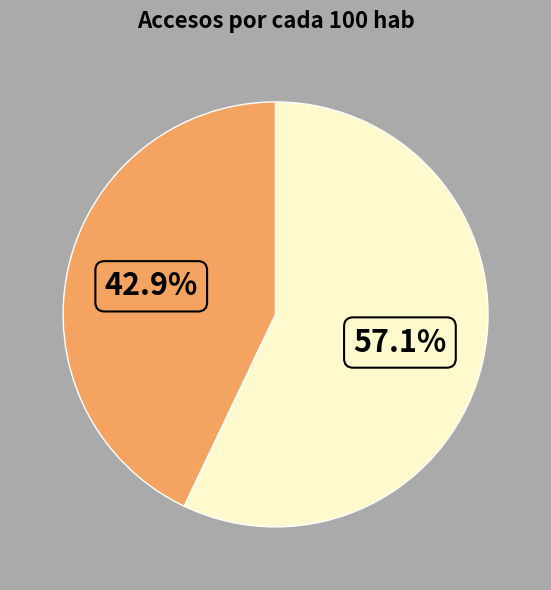

Is there a majority slice in this chart?

Yes